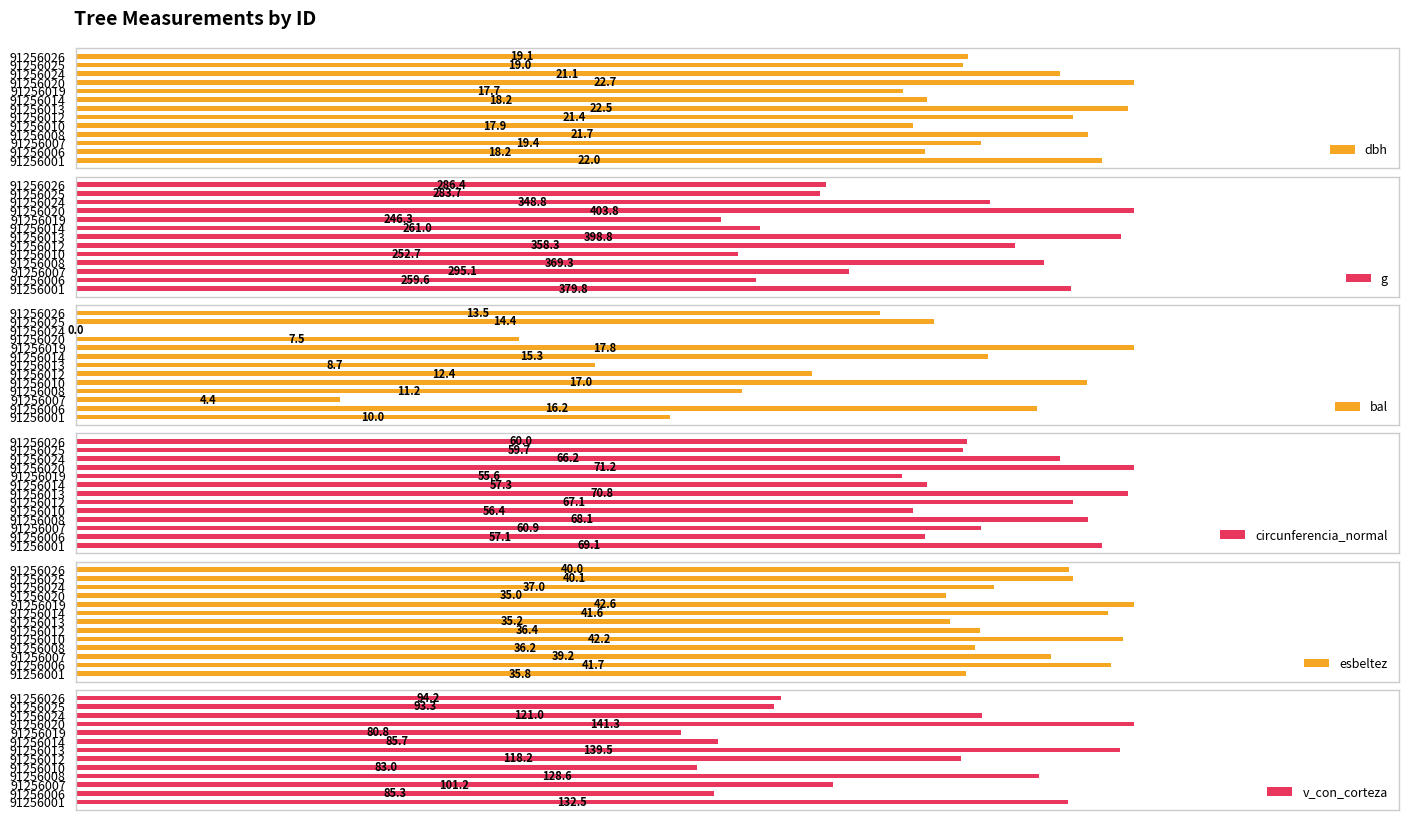

How many bars are there in total?

78